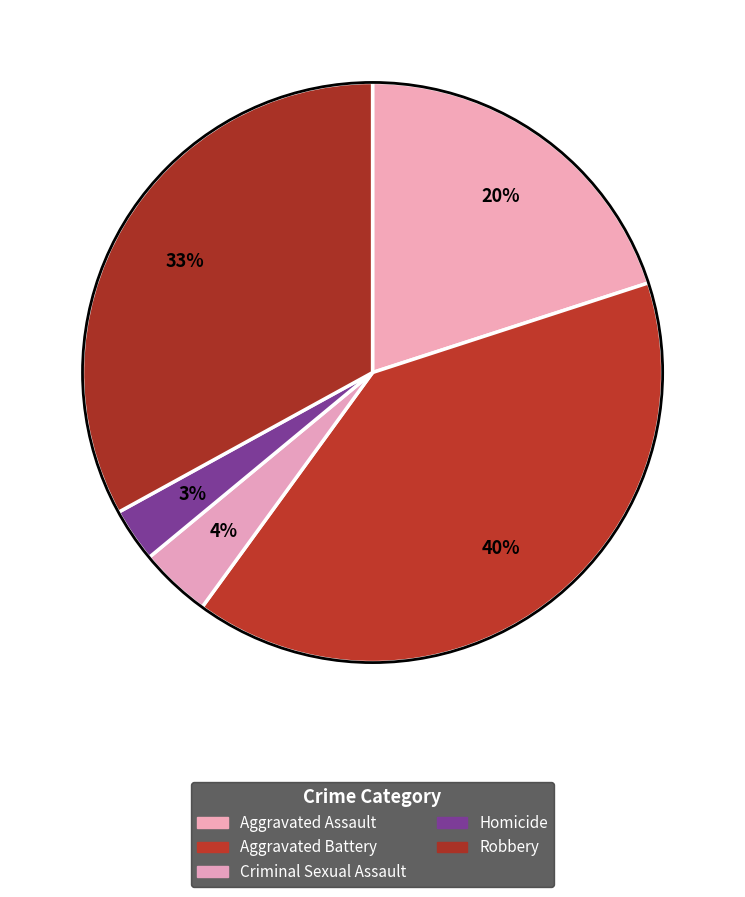

Which has a higher value, Homicide or Aggravated Battery?

Aggravated Battery